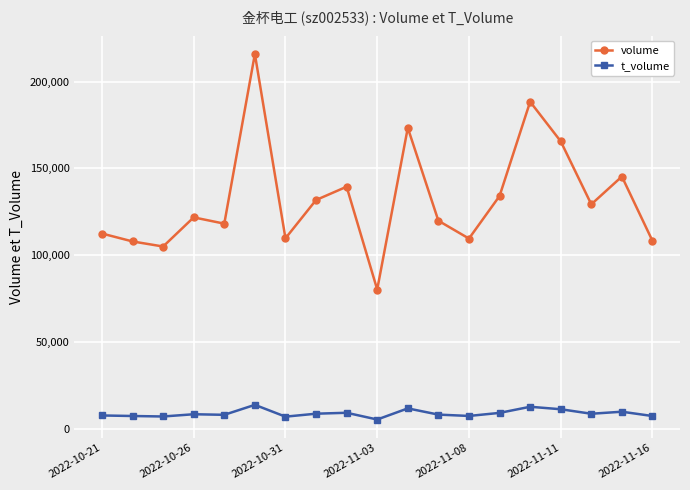

What is the value of the volume point at the 17th from the left?

129258